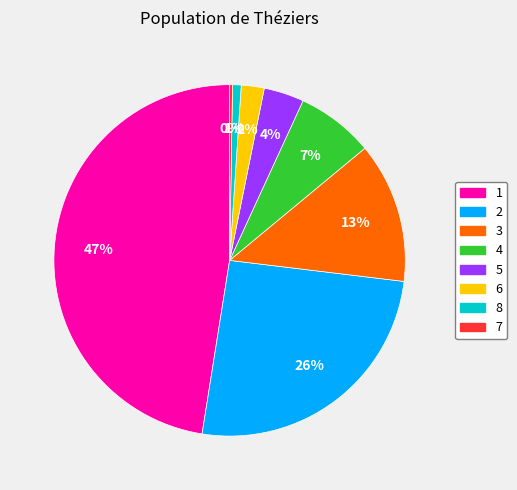

To the nearest percent, what portion does 8 represent?

1%